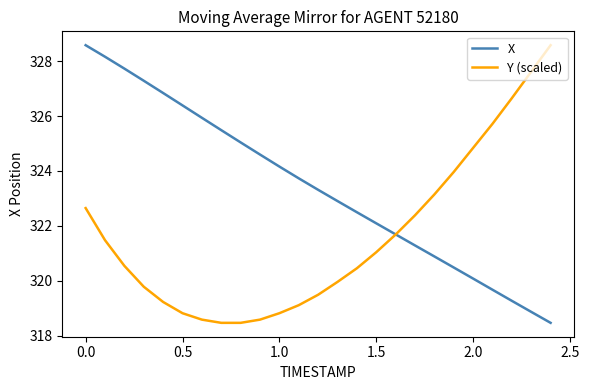

What is the lowest value of the X series?

318.5